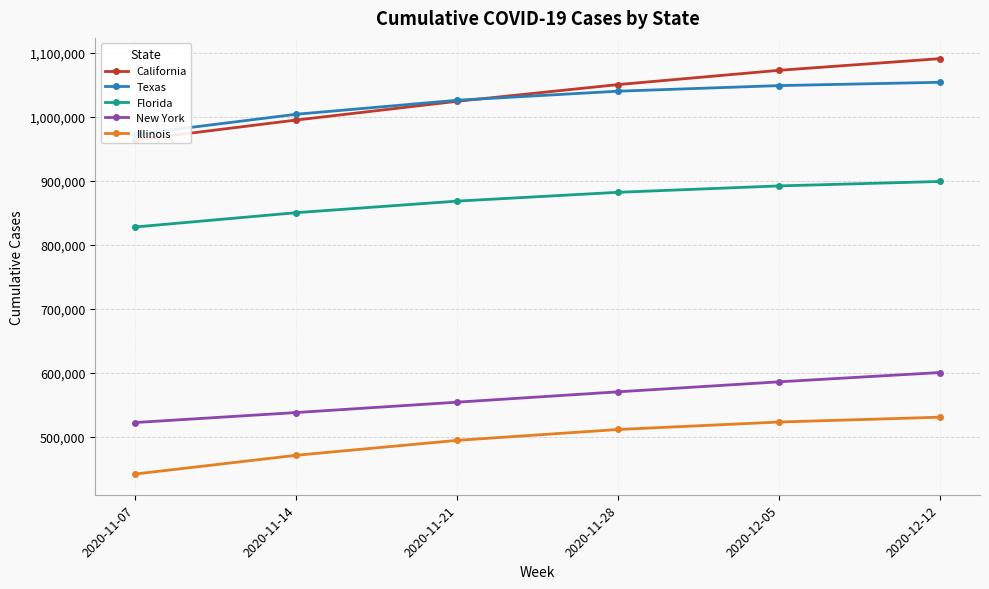

True or false: Illinois and Florida intersect in this chart.

False